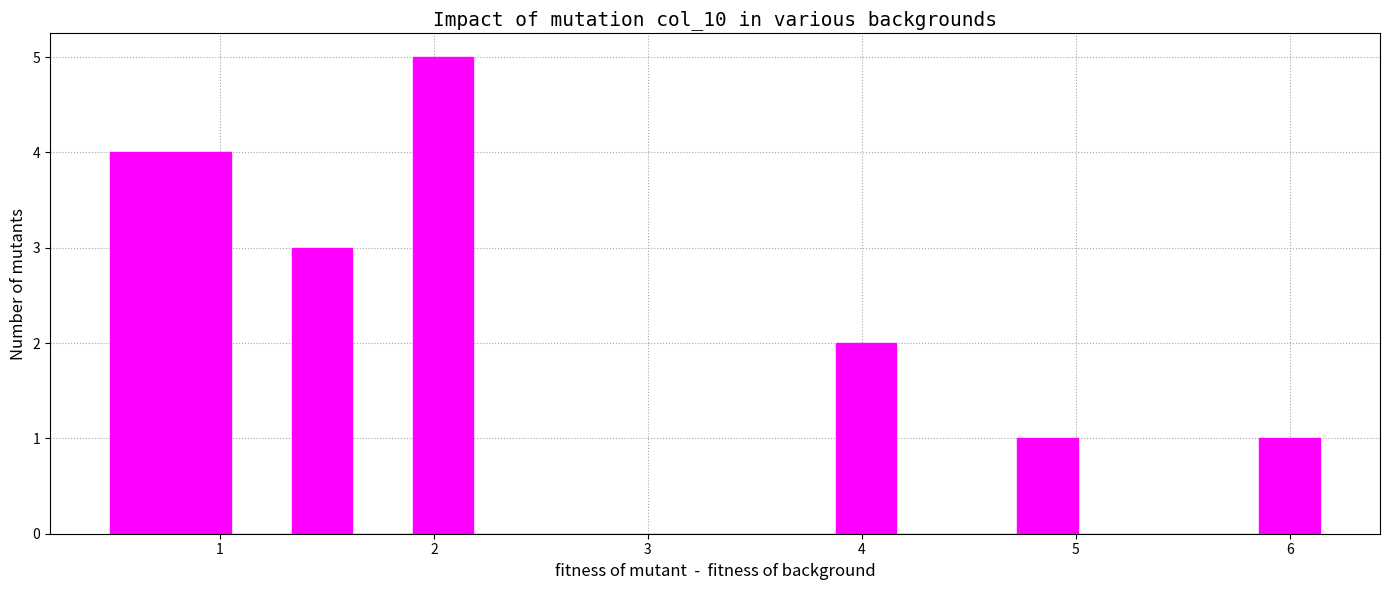

Read against the x-axis, roughly where is the centre of the tallest bar?

2.0